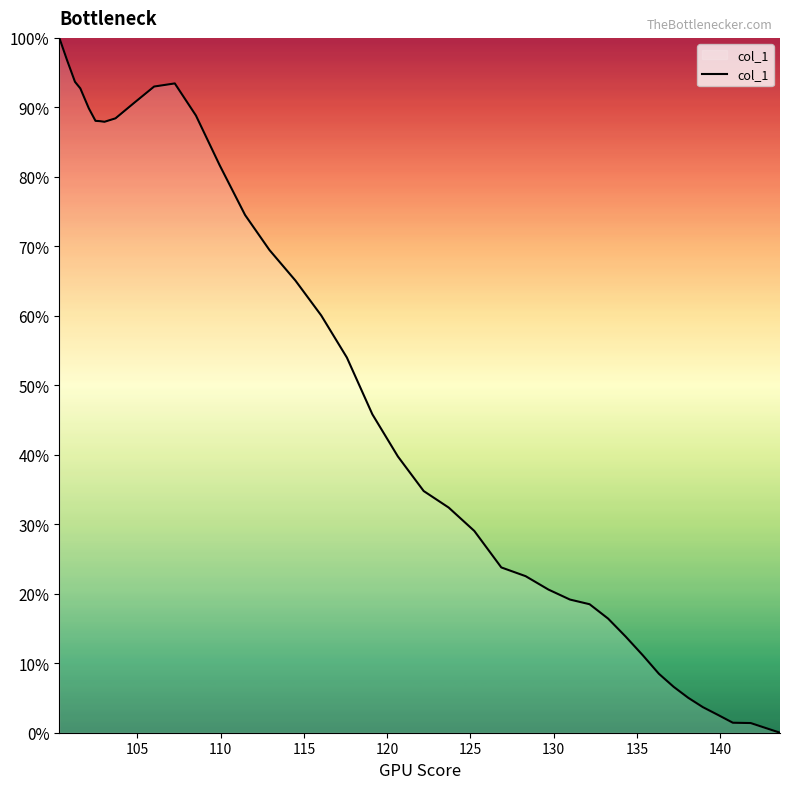

How many points are lower than both their immediate neighbors (excluding endpoints)?

1